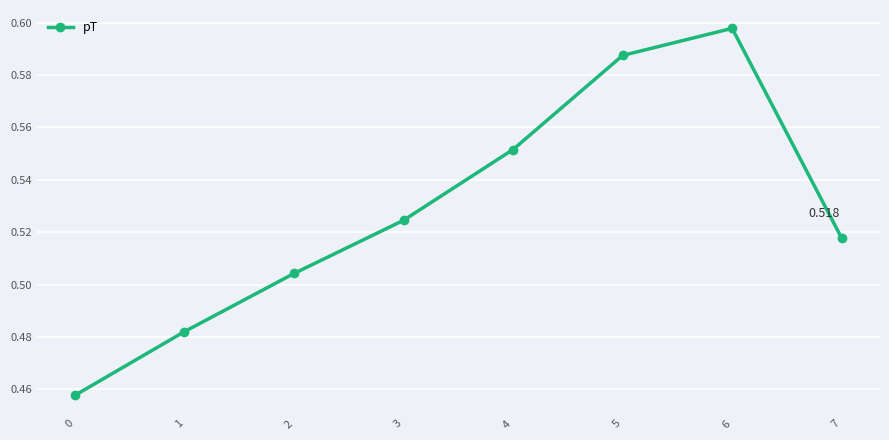

True or false: there are more than 2 points higher than both neighbors.

False